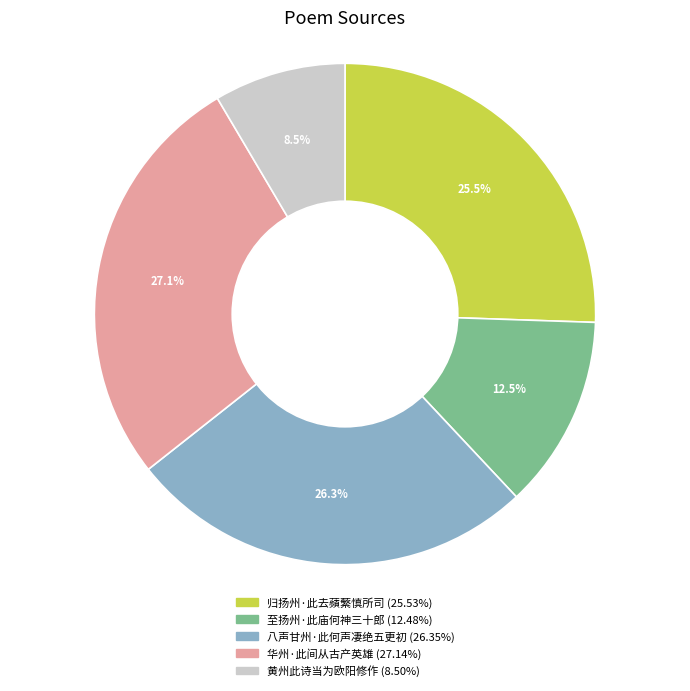

Which has a higher value, 至扬州·此庙何神三十郎 or 黄州此诗当为欧阳修作?

至扬州·此庙何神三十郎